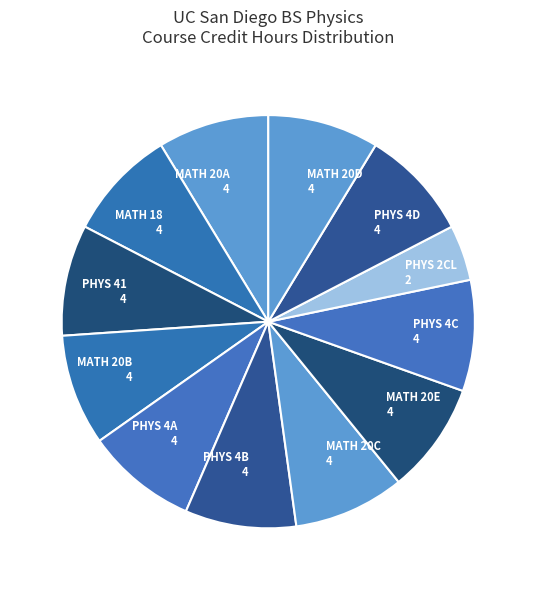

Is there any slice that represents more than half of the pie?

No